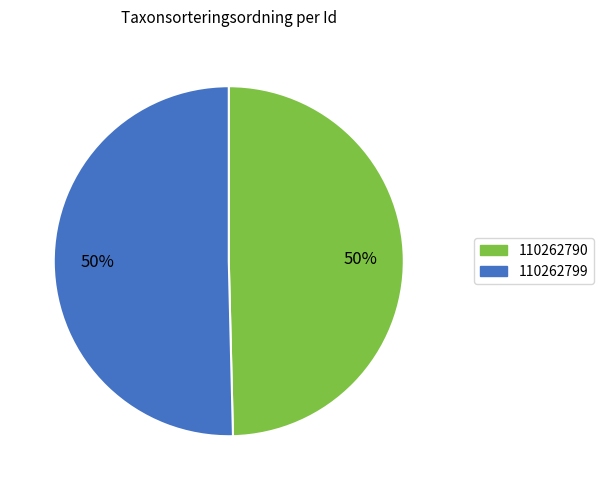

How many segments does this pie chart have?

2